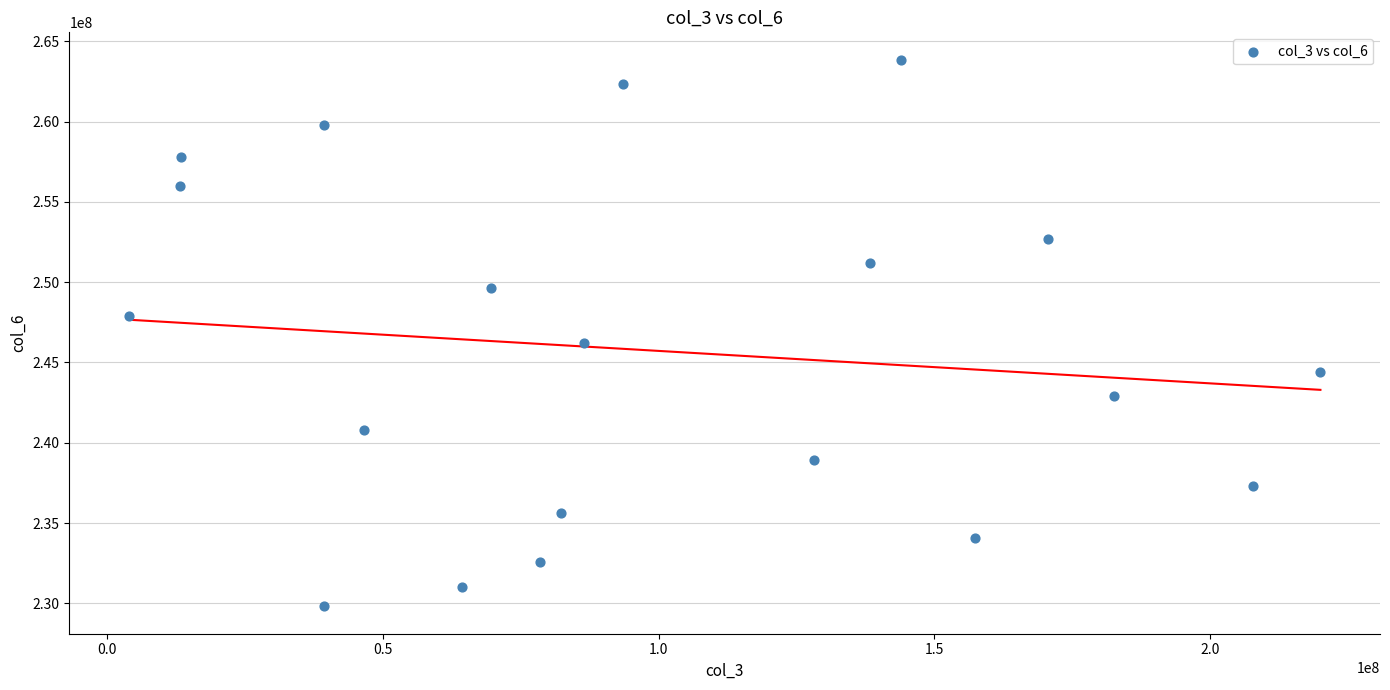

What is the range of Y values (max minus min)?

34037556